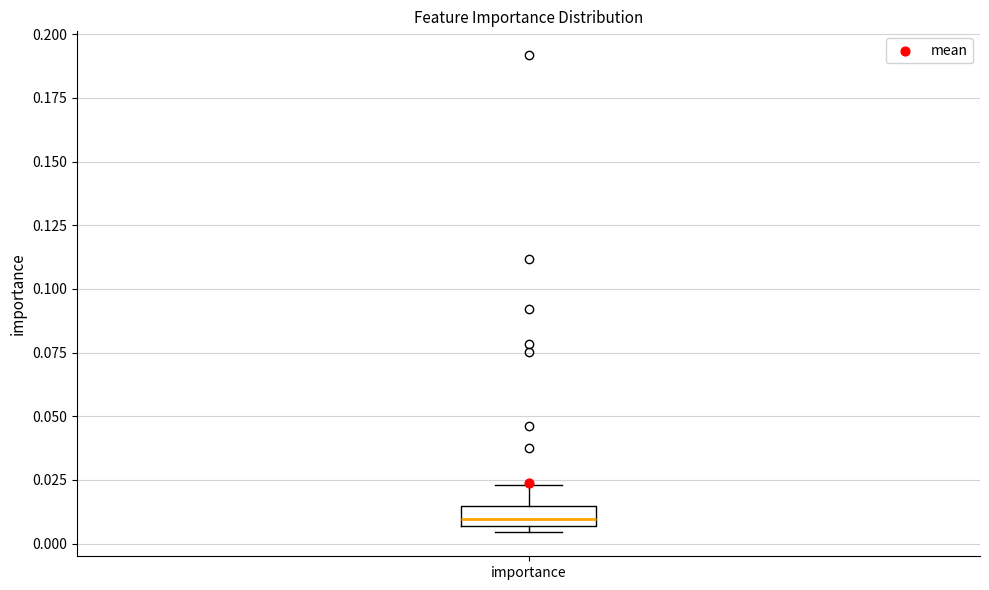

Where does the upper whisker of the box for importance end on the y-axis? The values are not printed on the chart, so give them approximately, as read against the axis.

0.025